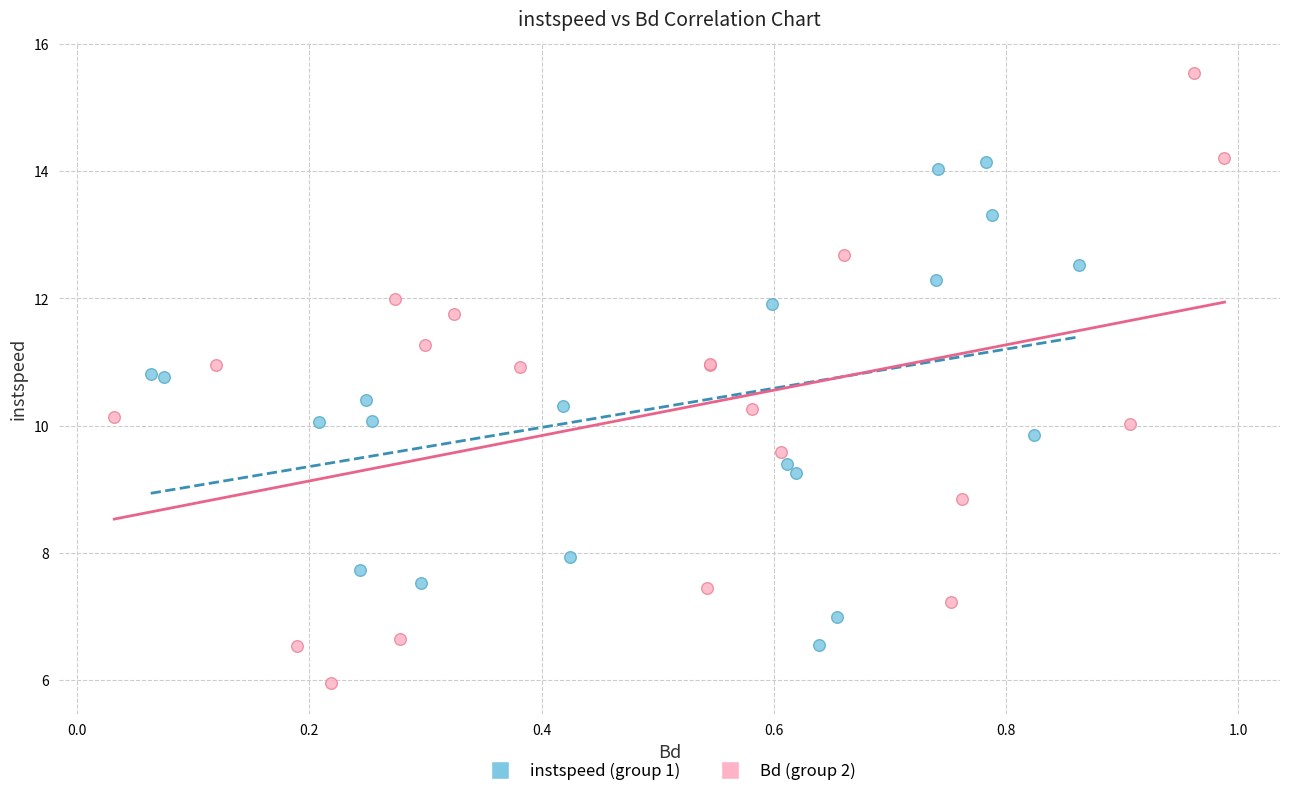

Which series contains the highest Y value?

Bd (group 2)